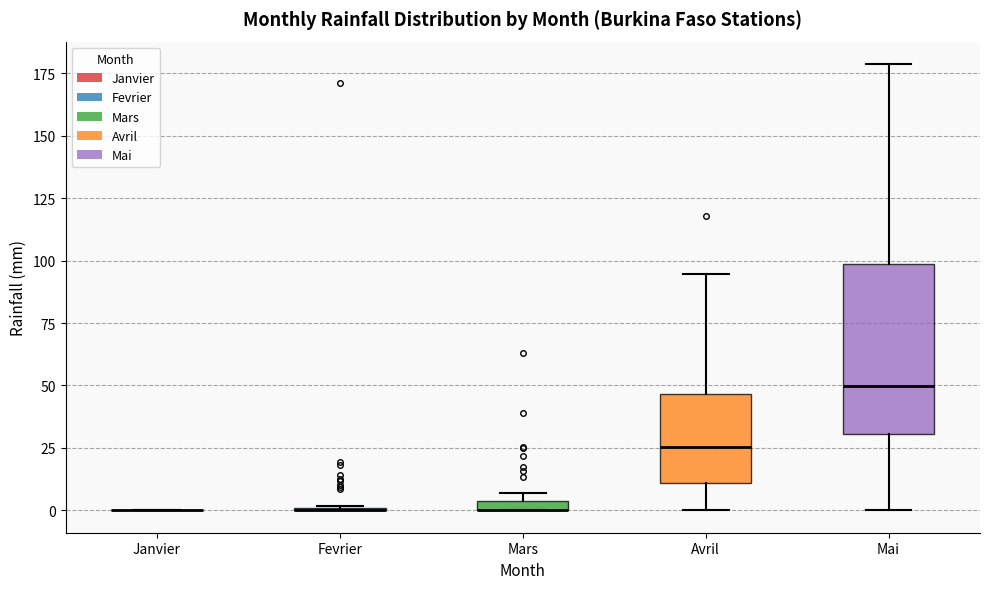

Which box is the tallest, from its lower edge to its upper edge?

Mai